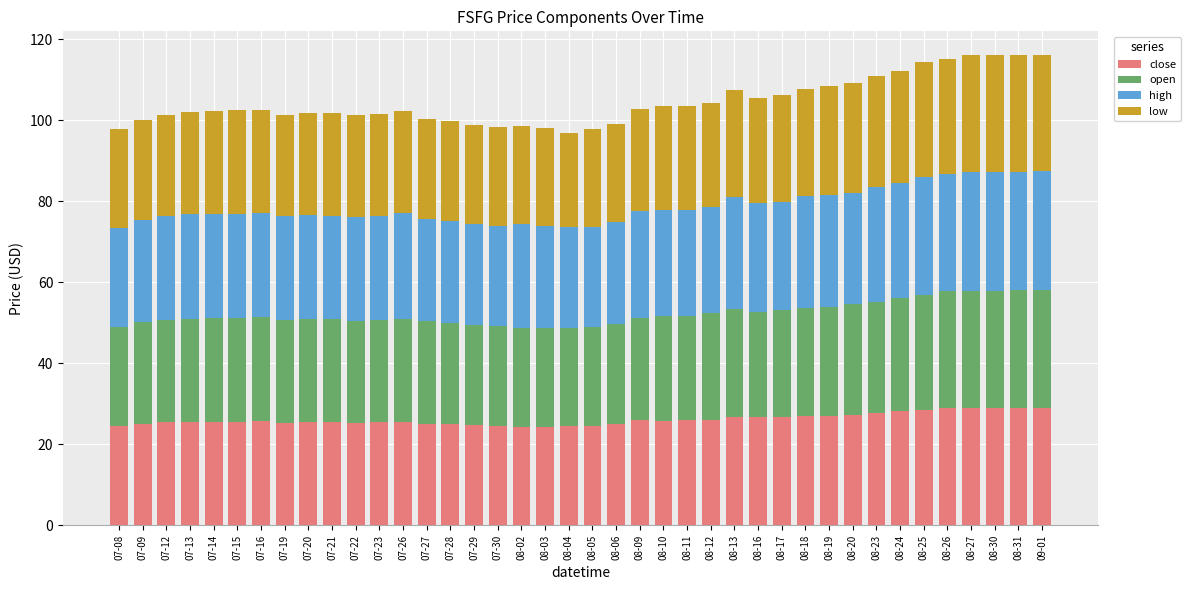

What is the total value across all series at 08-24?

112.1